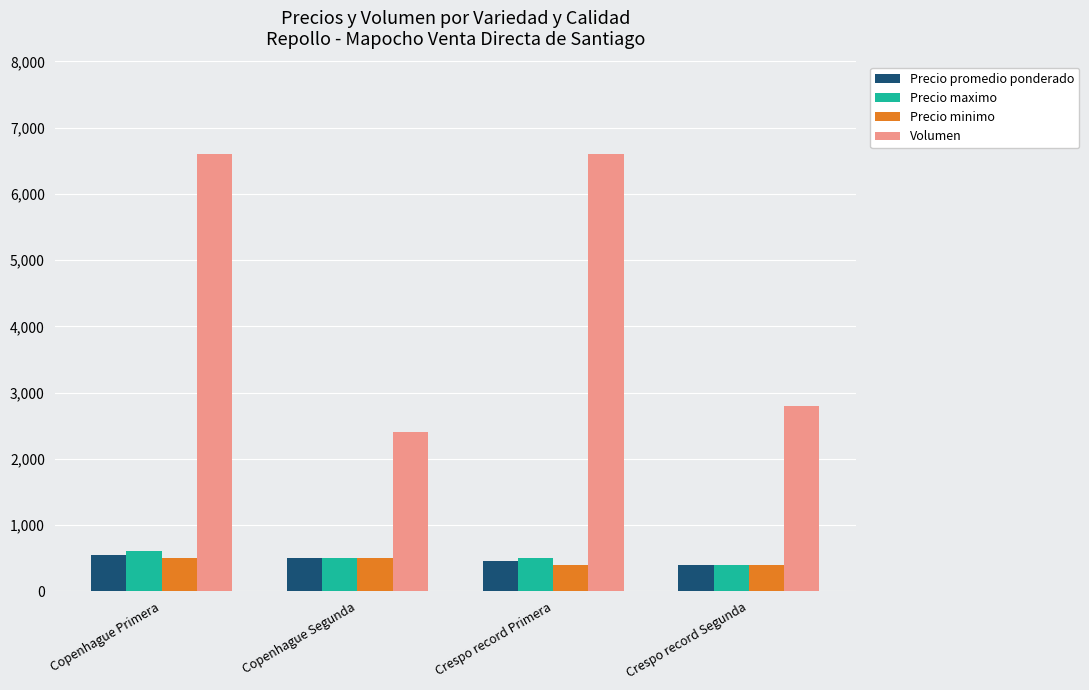

What is the total value across all series at Crespo record Primera?

7952